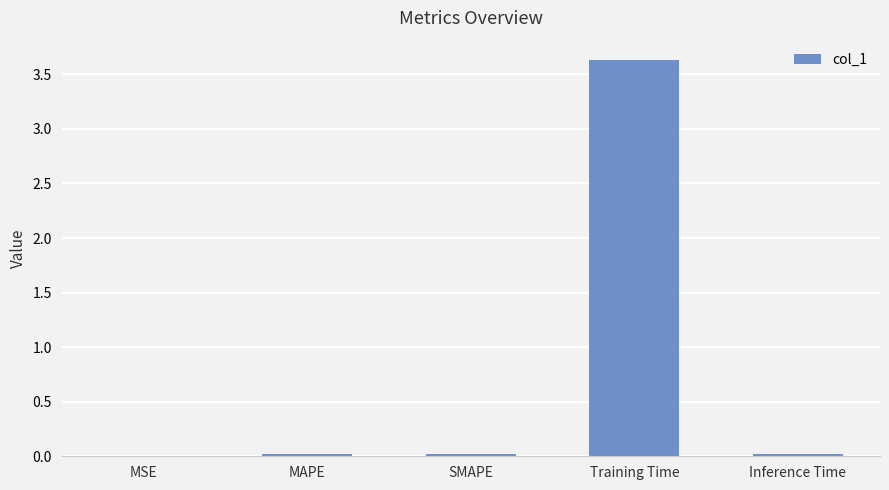

What is the sum of all values?

3.7